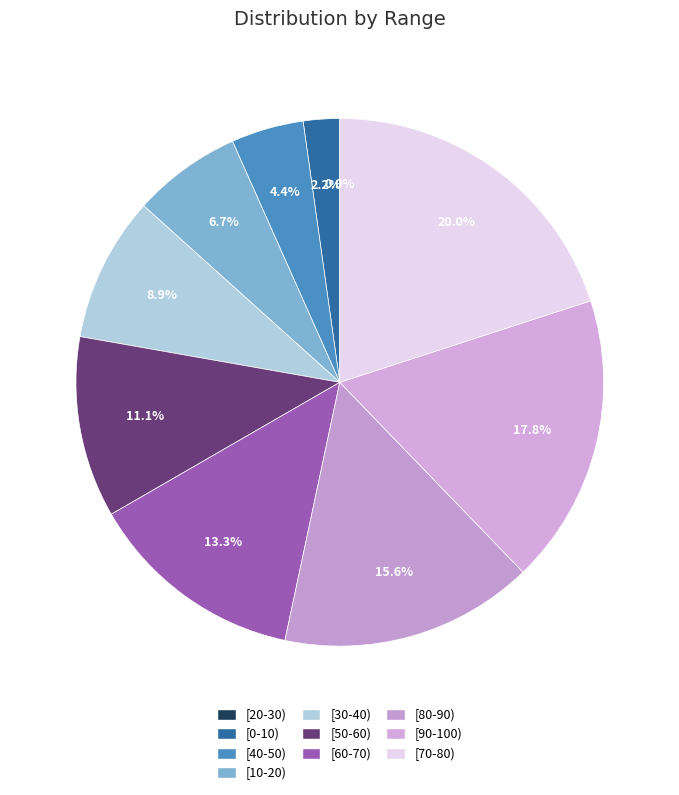

Which category has the smallest portion of the pie?

[20-30)